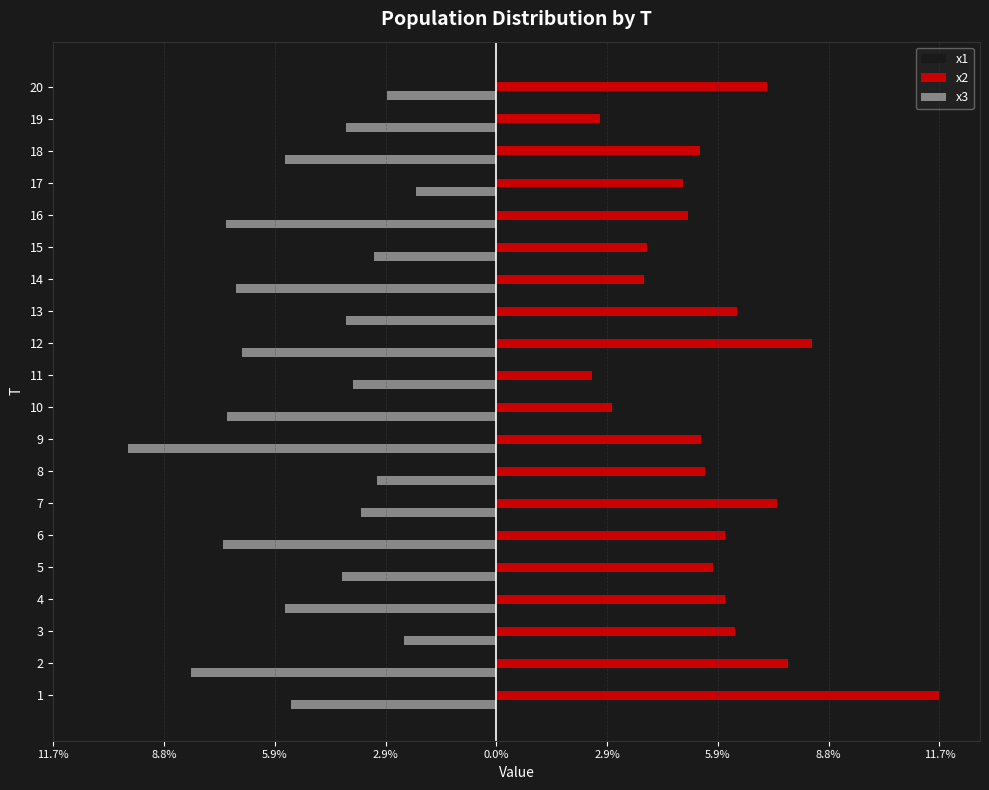

What are all the series names shown in the legend?

x1, x2, x3